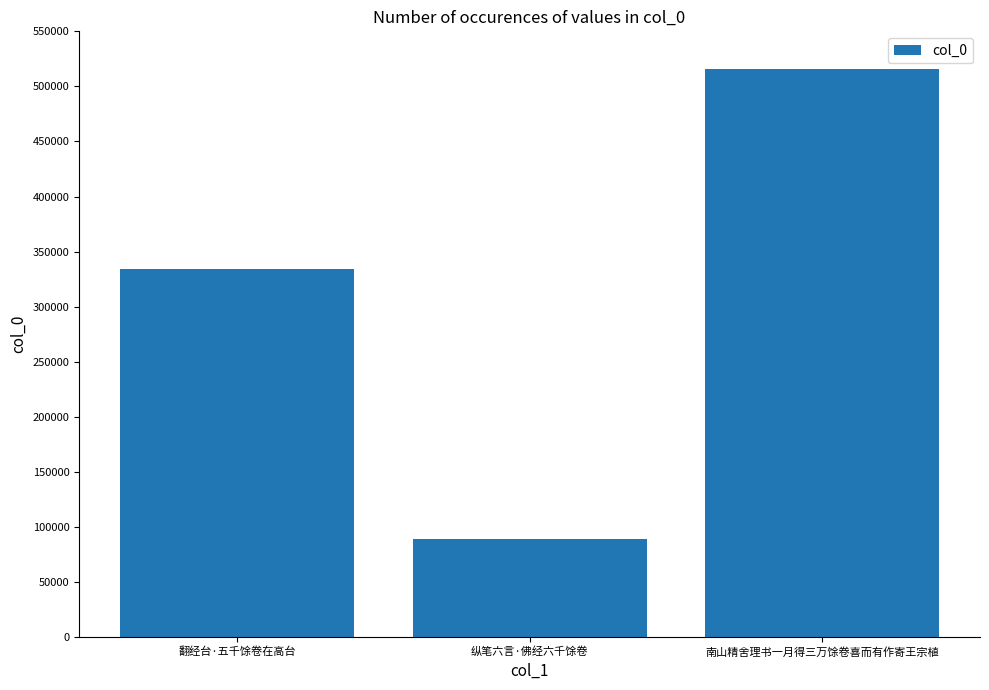

Count the values in the range 89449 to 515388.

3